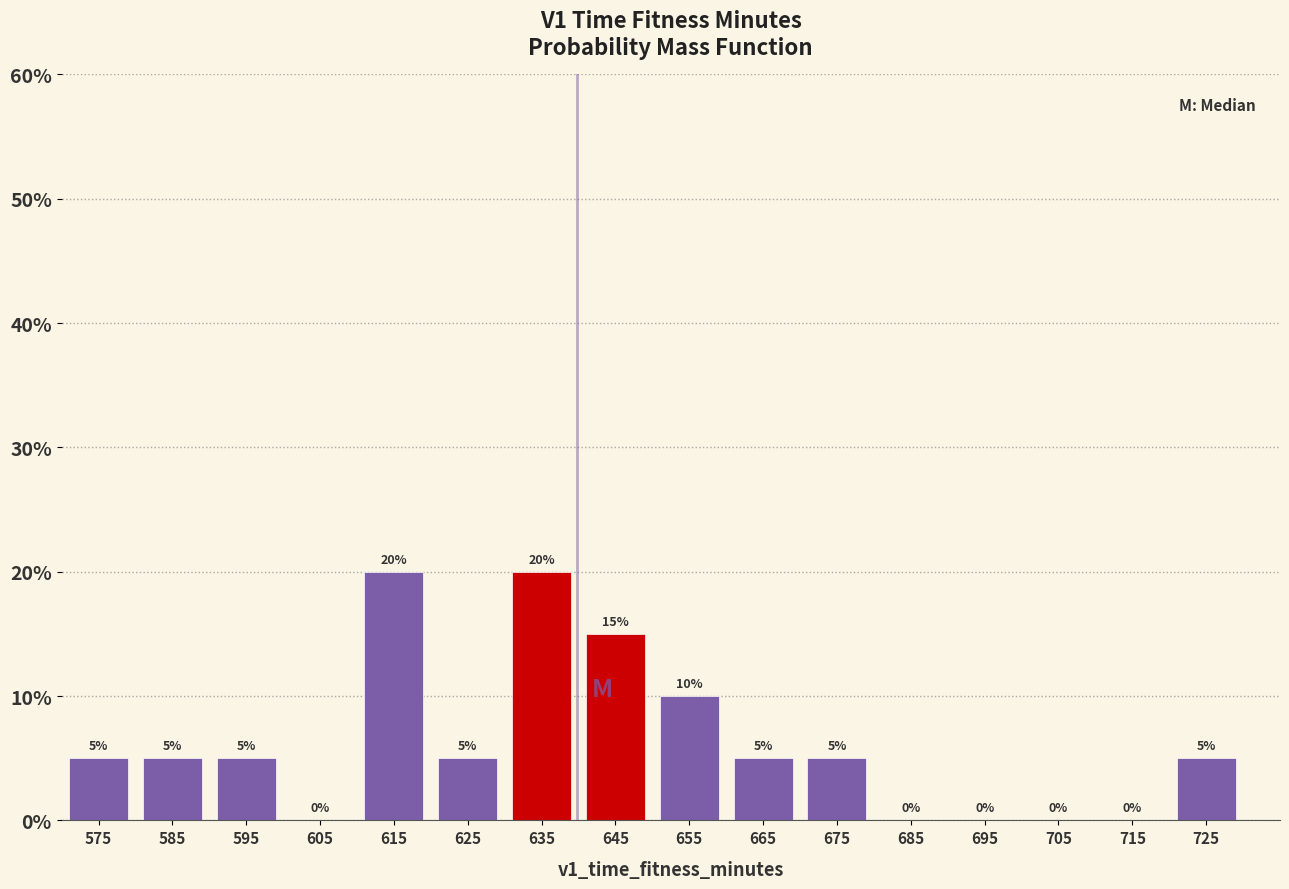

Reading left to right, list every bar in this chart as the range it spans on the x-axis followed by its height.

570 to 580: 5
580 to 590: 5
590 to 600: 5
600 to 610: 0
610 to 620: 20
620 to 630: 5
630 to 640: 20
640 to 650: 15
650 to 660: 10
660 to 670: 5
670 to 680: 5
680 to 690: 0
690 to 700: 0
700 to 710: 0
710 to 720: 0
720 to 730: 5